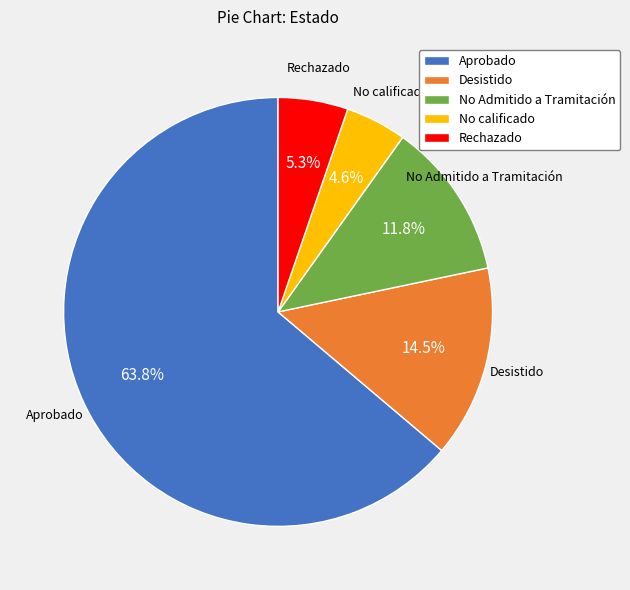

Which category has the smallest portion of the pie?

No calificado